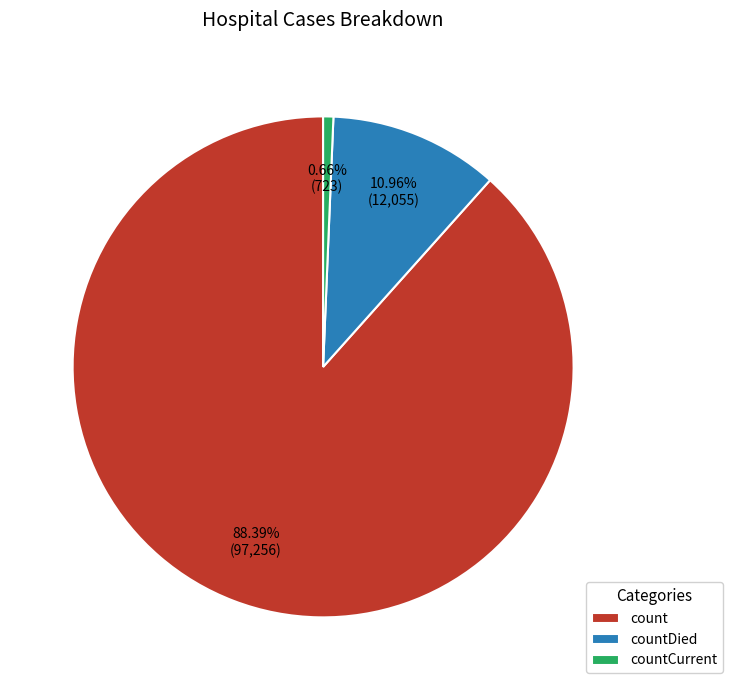

The countCurrent slice represents 11% of the pie. True or false?

False